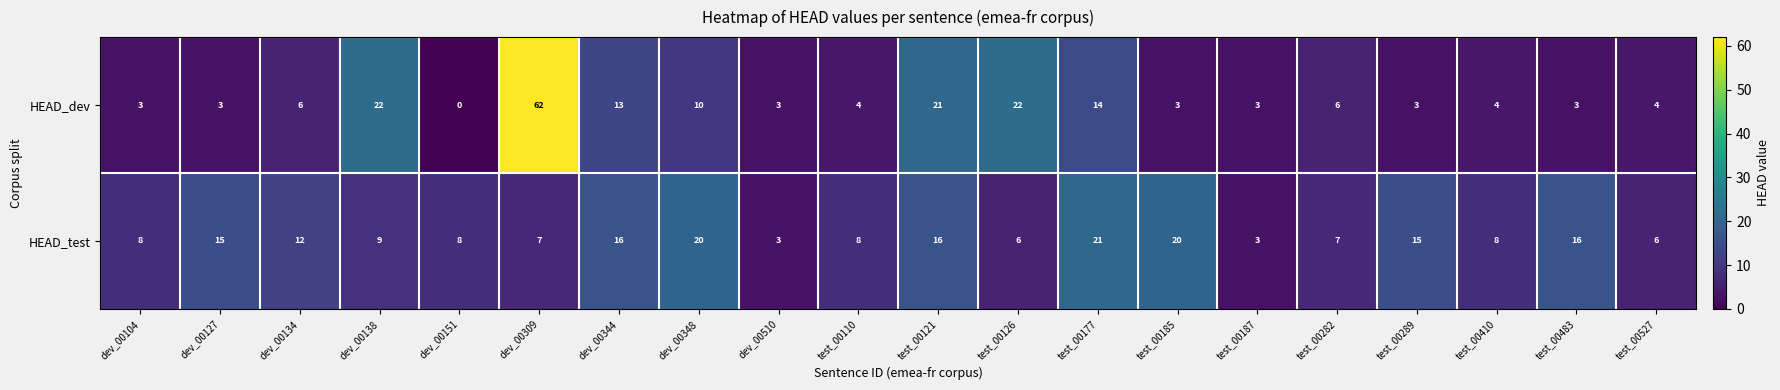

Which category has the highest value in the HEAD_dev series?

dev_00309